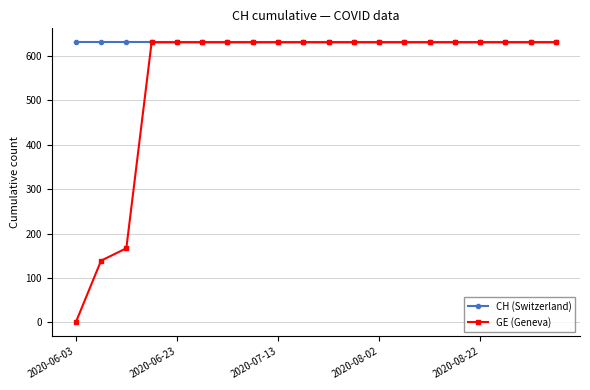

Which series has the largest range (max minus min)?

GE (Geneva)